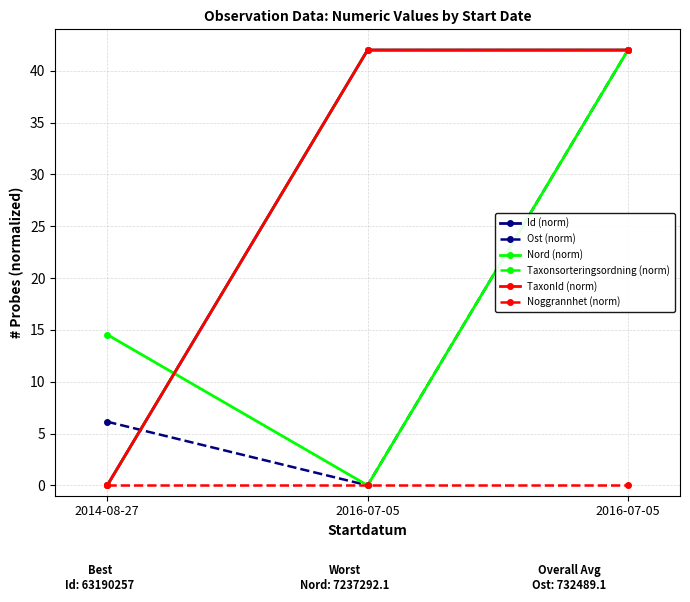

Does the chart have visible grid lines?

Yes